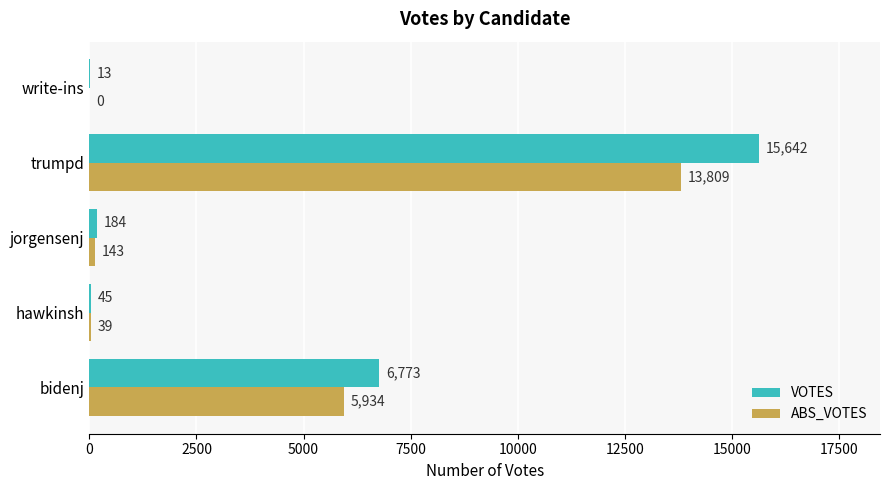

The value of VOTES at bidenj is 2830. True or false?

False